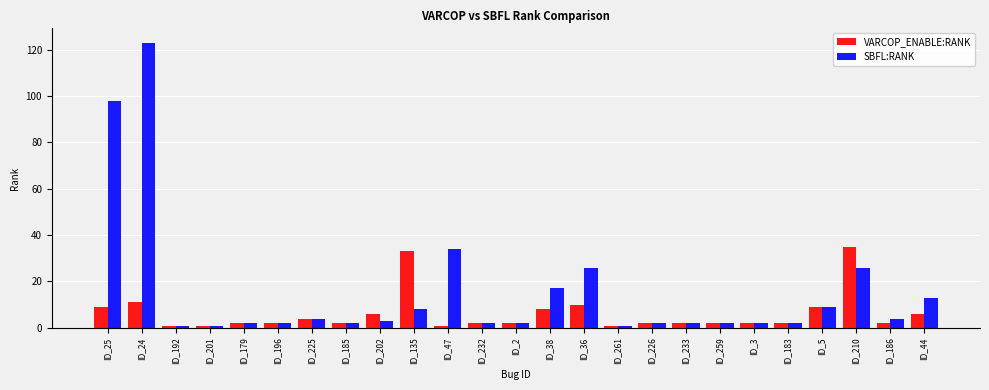

Which series changed the most between ID_196 and ID_135?

VARCOP_ENABLE:RANK